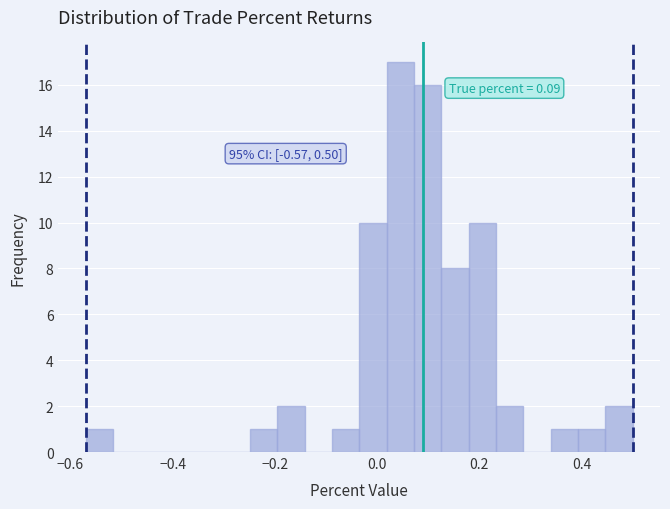

Read against the x-axis, roughly where is the centre of the tallest bar?

0.04